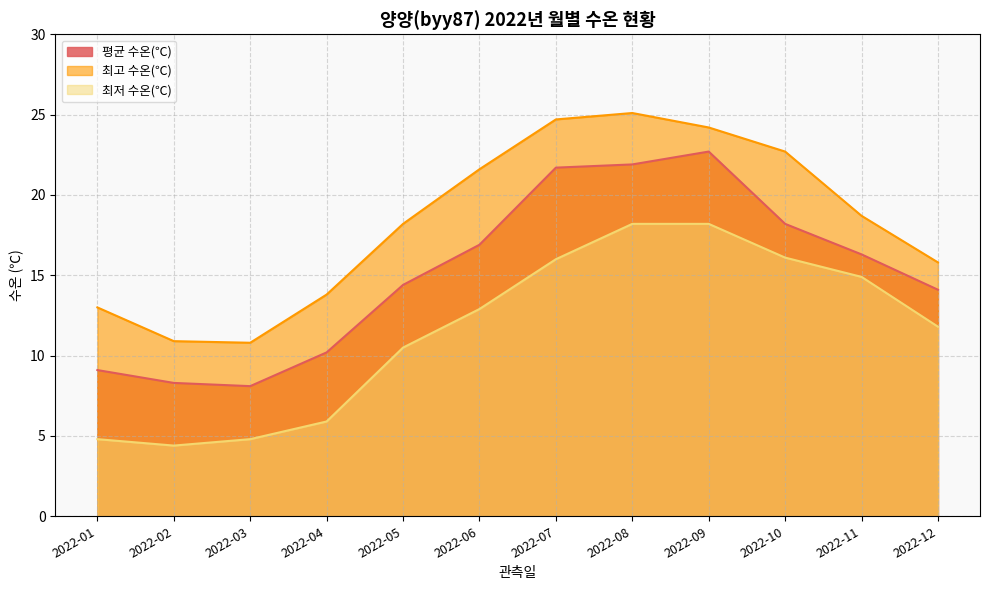

What is the minimum value for 최저 수온(℃)?

4.4